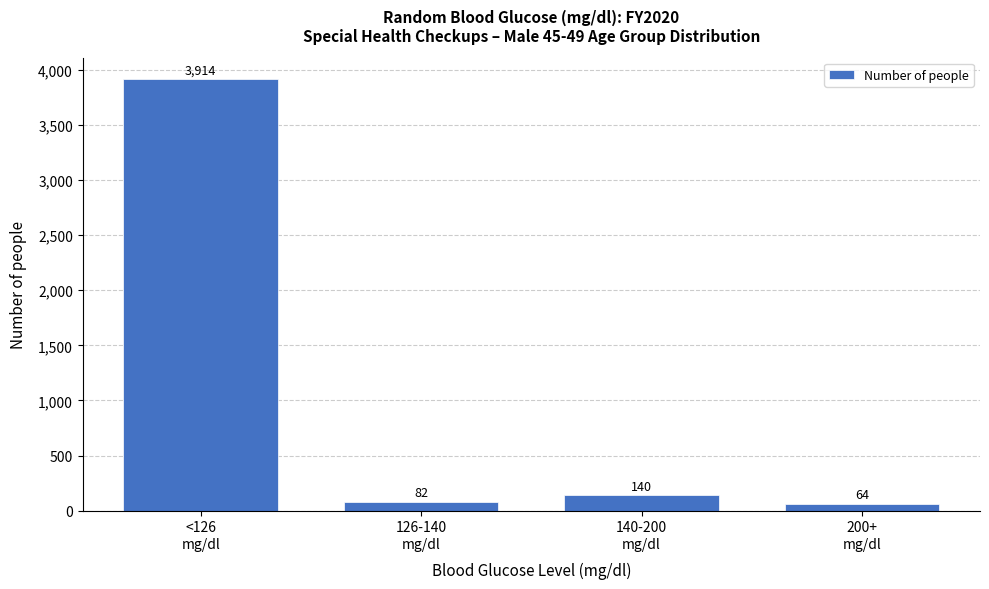

Reading left to right, what are all the values shown in this chart?

3914	82	140	64